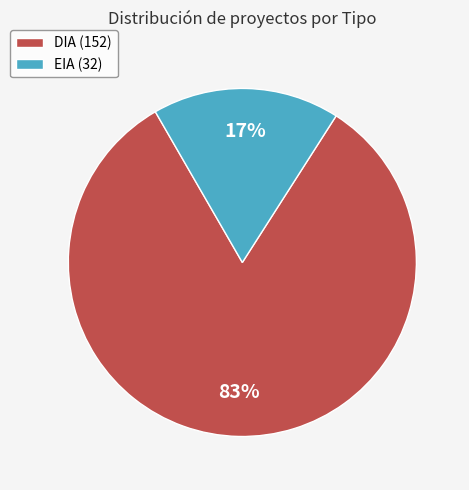

Is EIA the majority of the pie?

No